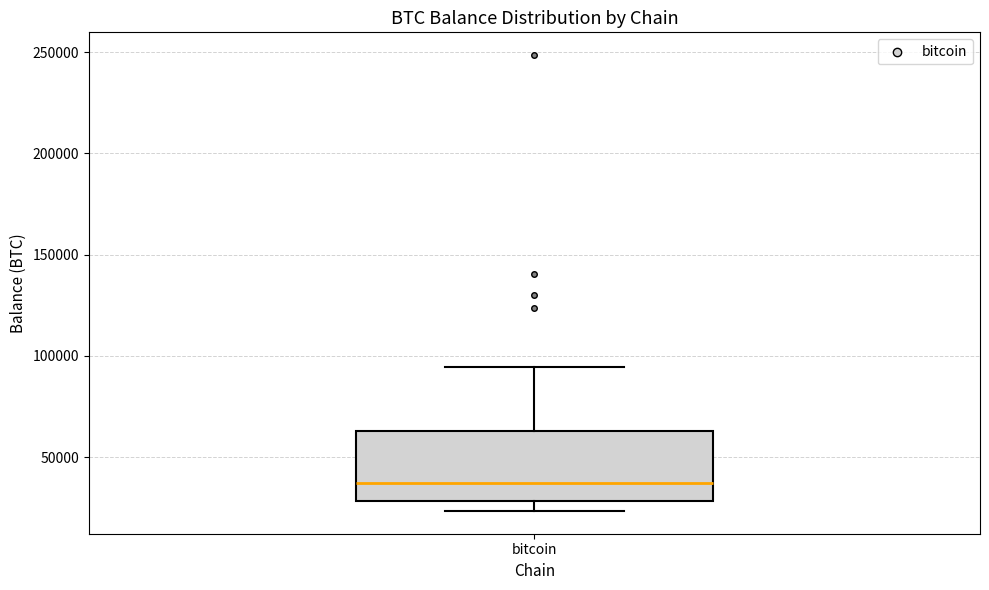

Transcribe this box plot: give where the median line is, the range the box spans, and where the two whiskers end, as read against the y-axis. The values are not printed on the chart, so give them approximately, as read against the axis.

median 35000, box 30000 to 65000, whiskers 25000 to 95000